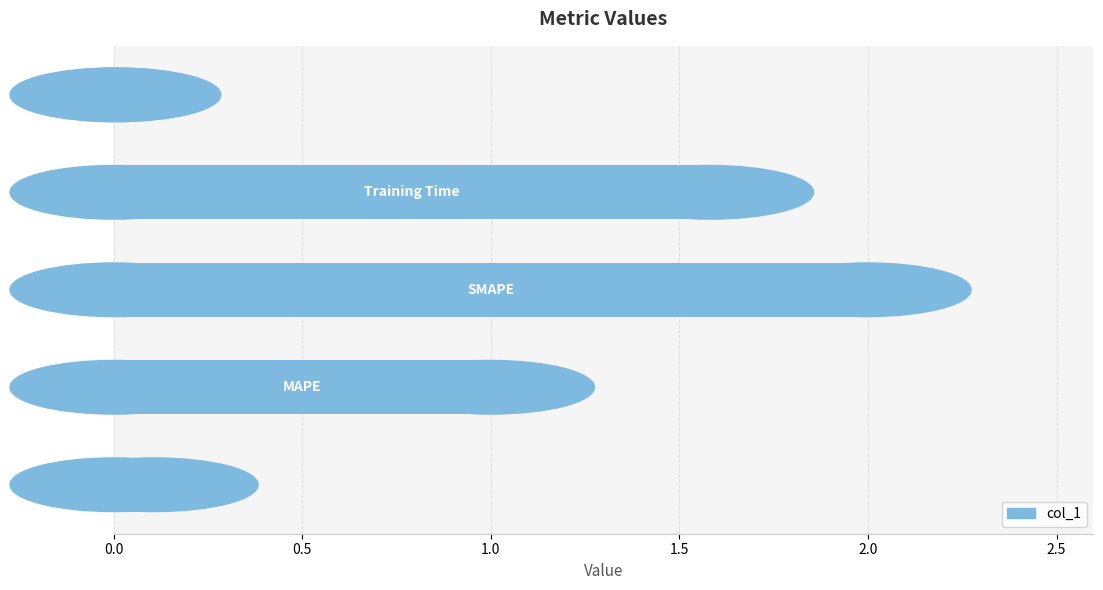

What is the sum of all values?

4.7